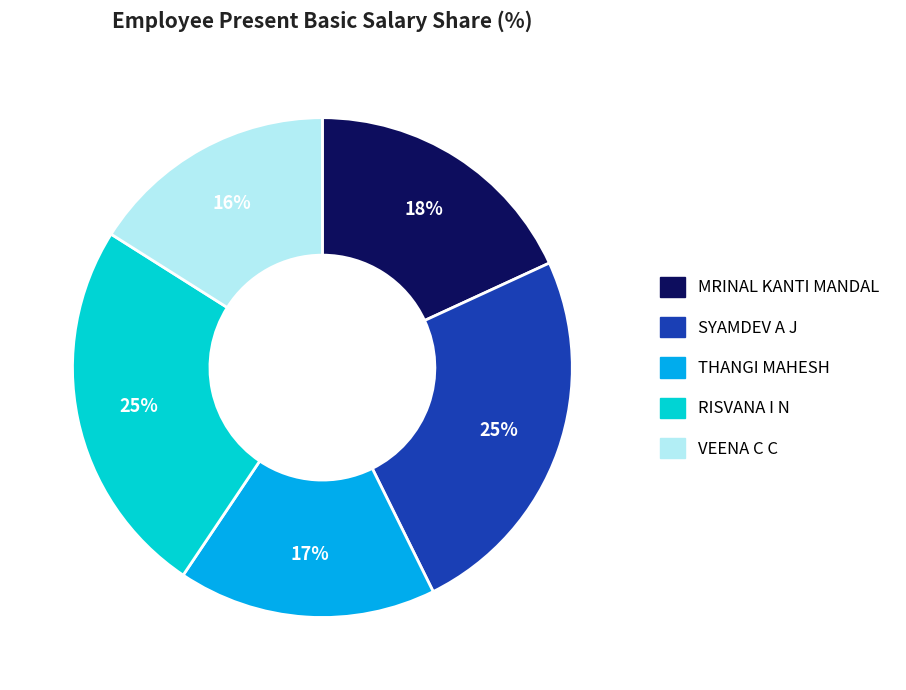

Approximately how many times larger is the value at MRINAL KANTI MANDAL compared to SYAMDEV A J?

0.7